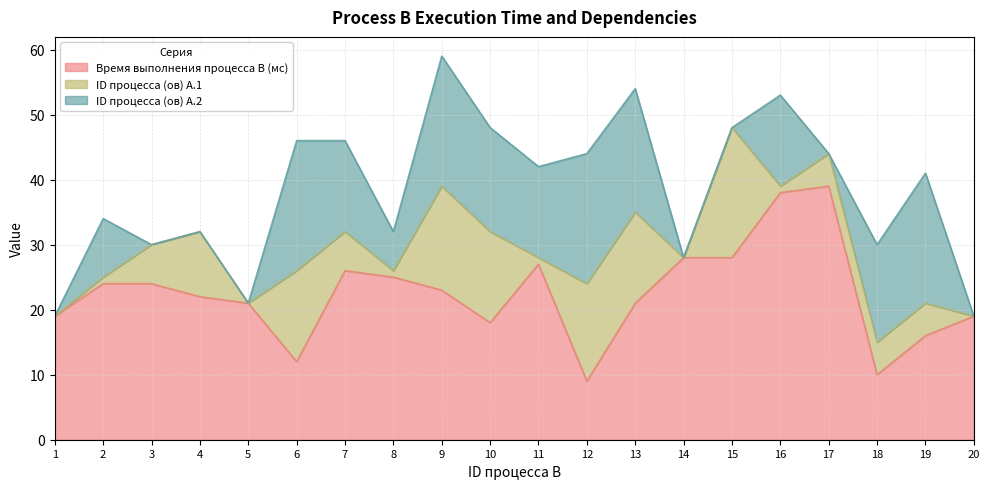

At how many categories does at least one series exceed 34?

2